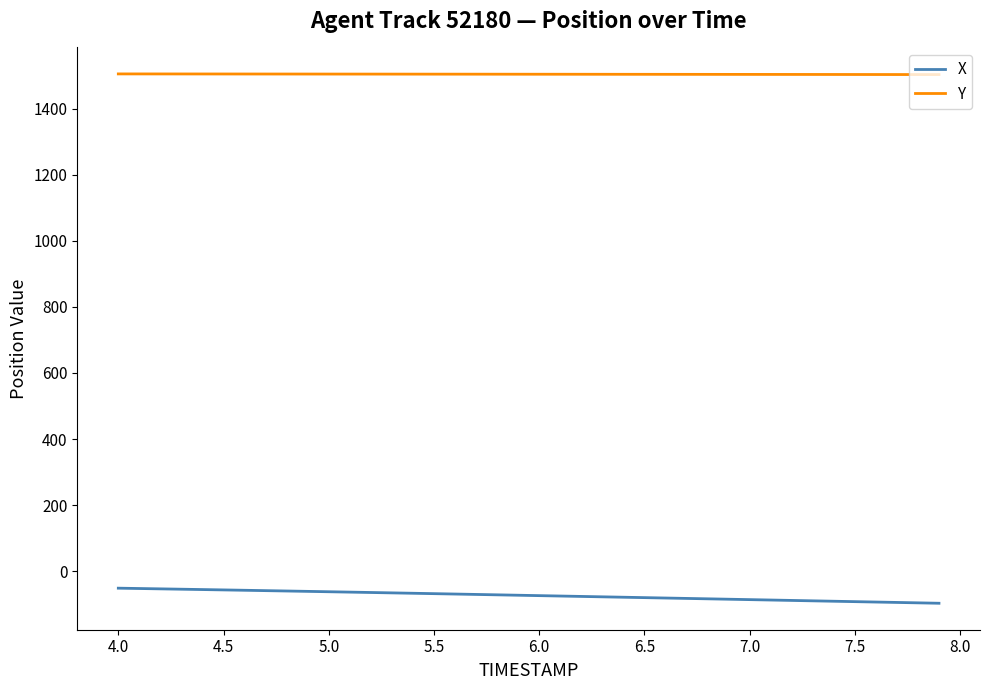

Rank the series by their maximum value, from lowest to highest.

X, Y